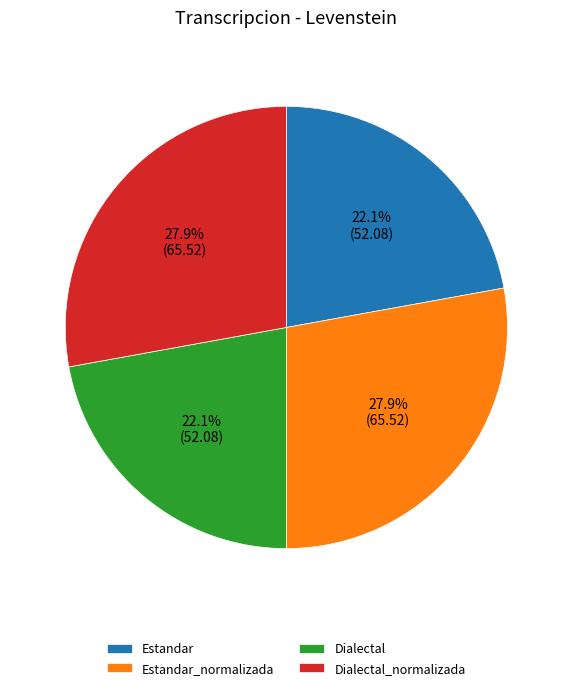

Is it true that Dialectal_normalizada is 28% of the pie?

True